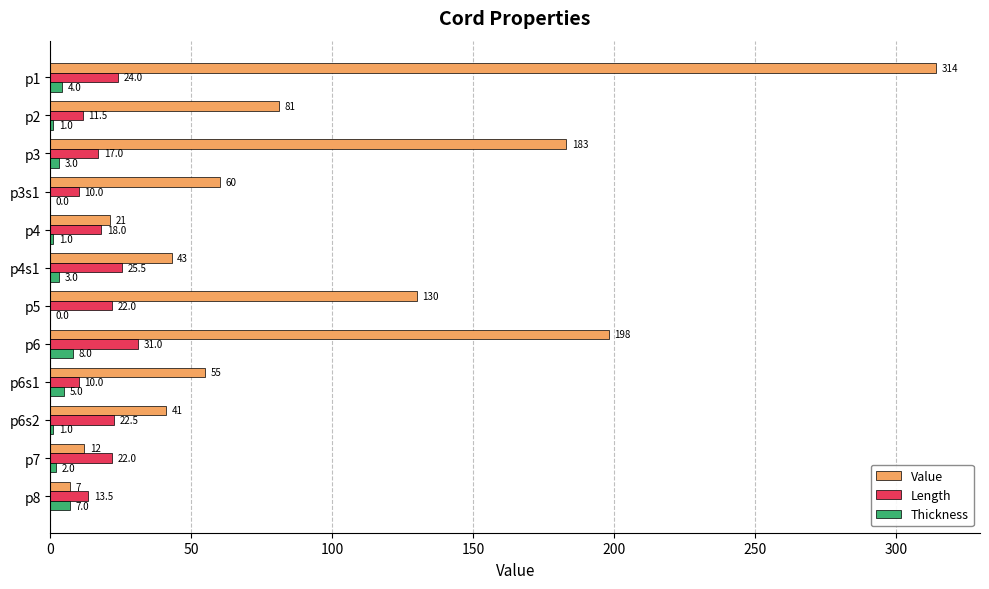

What are all the series names shown in the legend?

Value, Length, Thickness